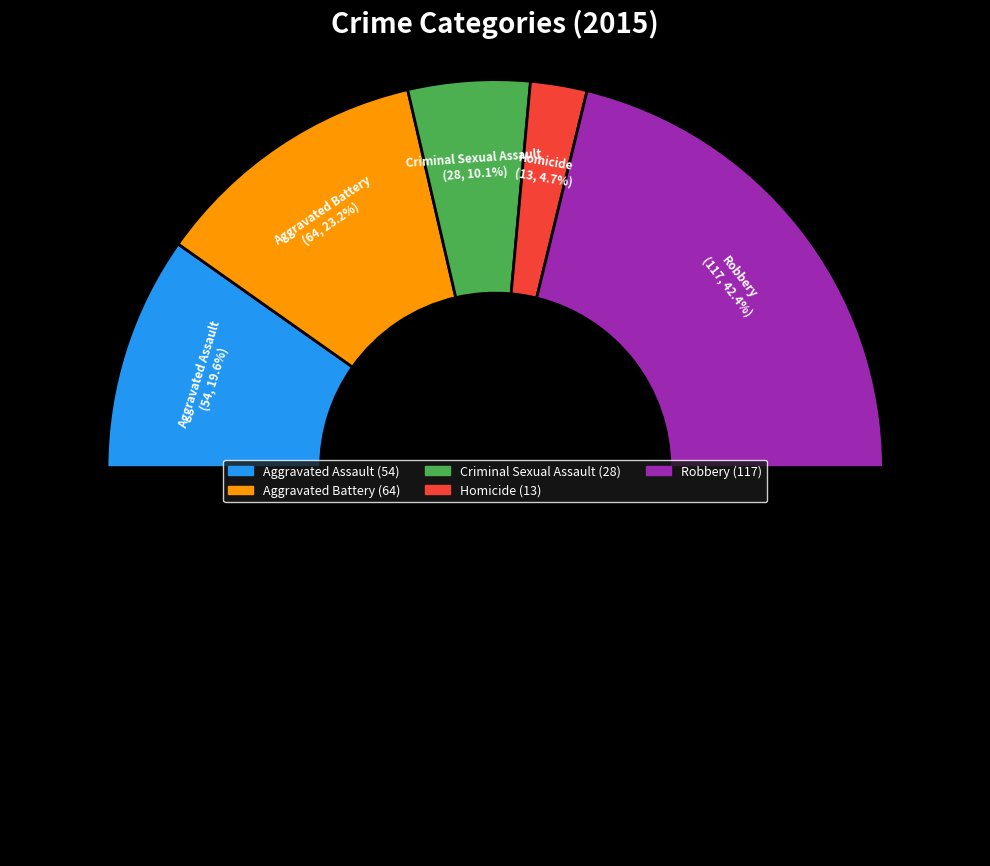

Which category has the smallest portion of the pie?

Homicide